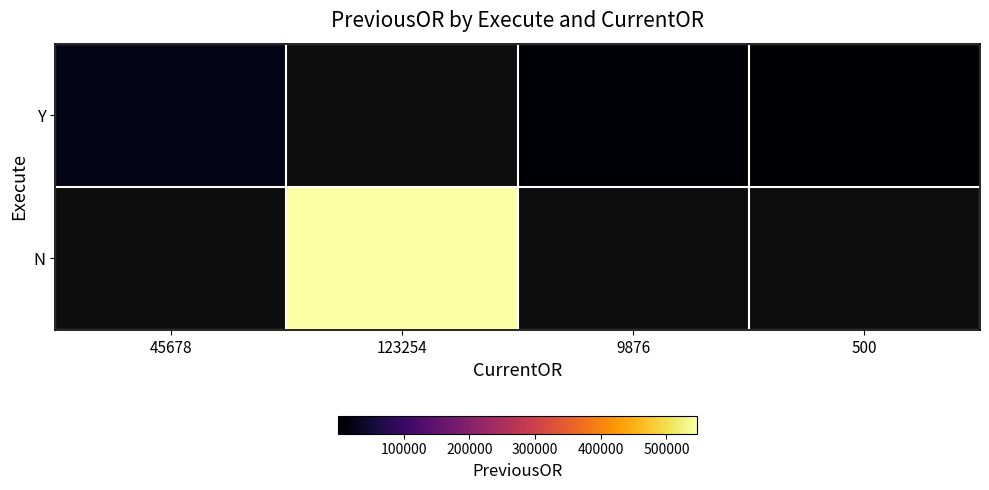

The value of Y at 500 is 964.2. True or false?

False